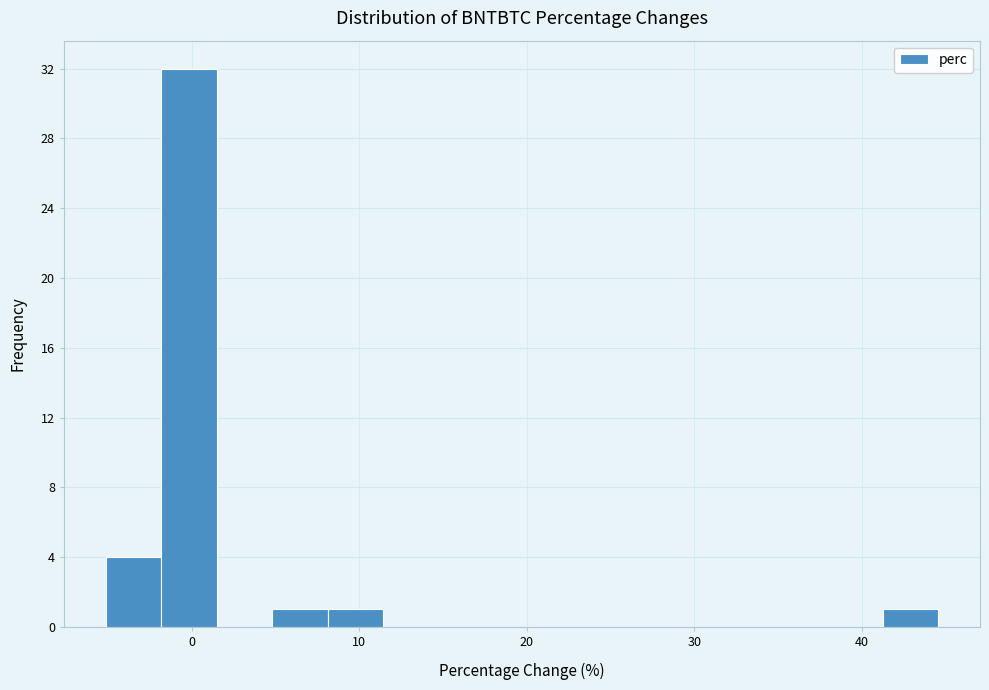

Read against the x-axis, roughly where is the centre of the tallest bar?

0